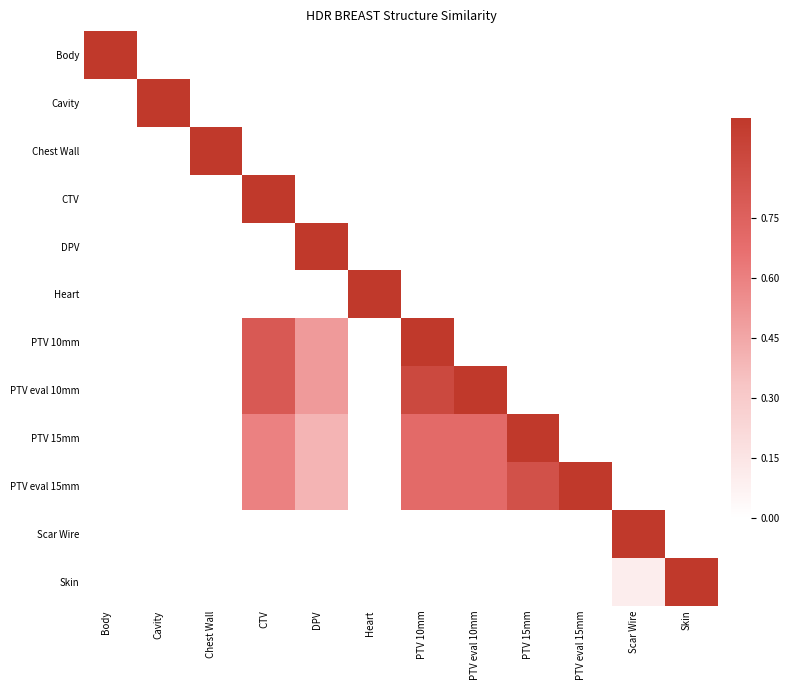

Where is Chest Wall nearest to the value 0?

Body